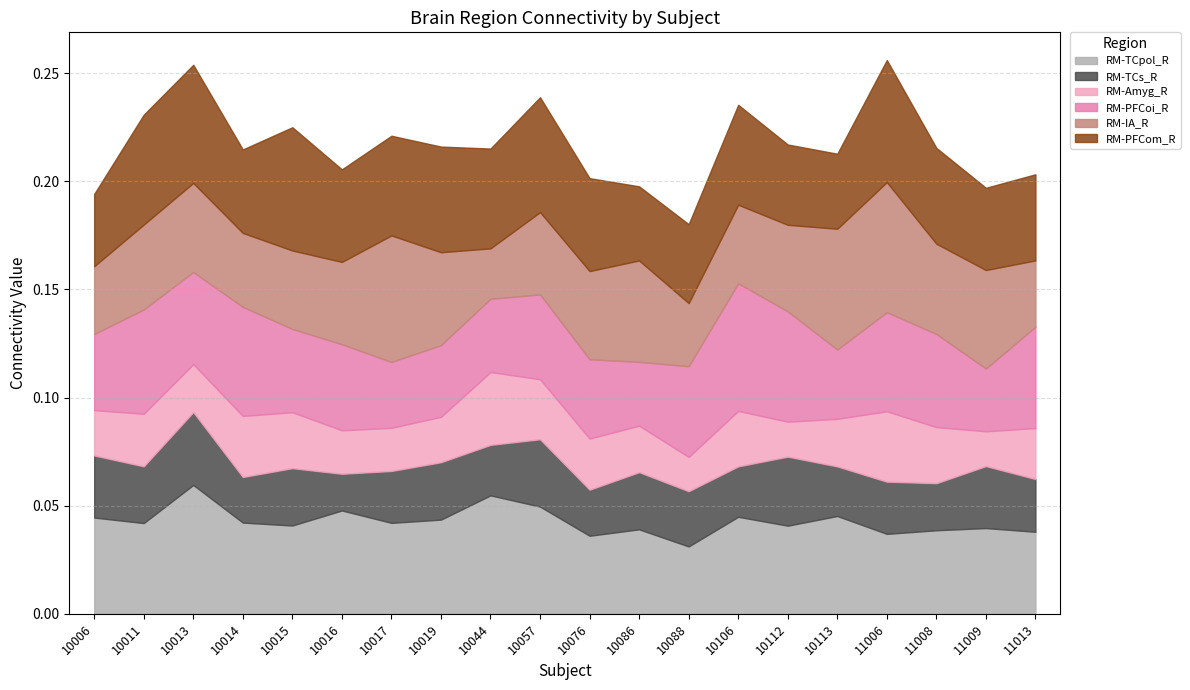

Which series has the largest total across all categories?

RM-PFCom_R